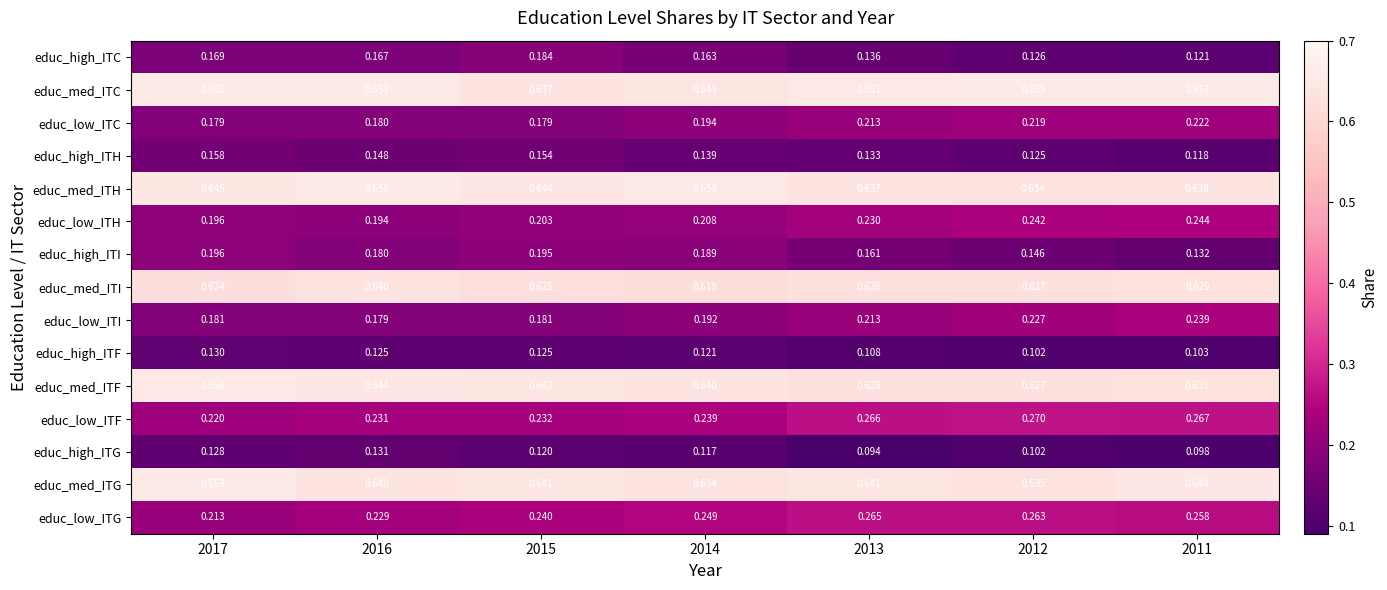

What is the spread (max minus min) of values at 2017?

0.5